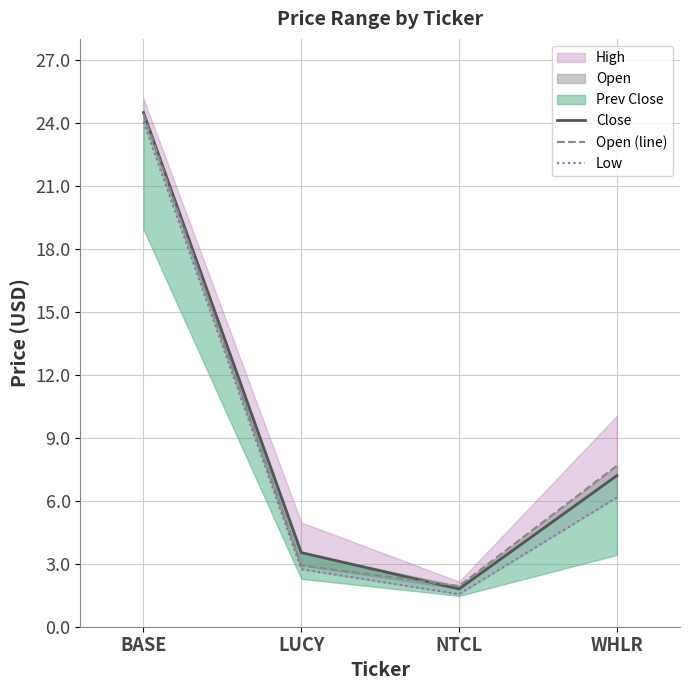

True or false: Low has more than 0 interior local peaks.

False